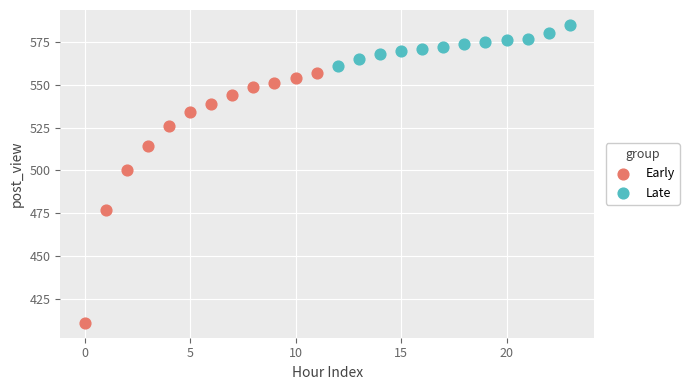

Which series reaches the minimum Y coordinate?

Early